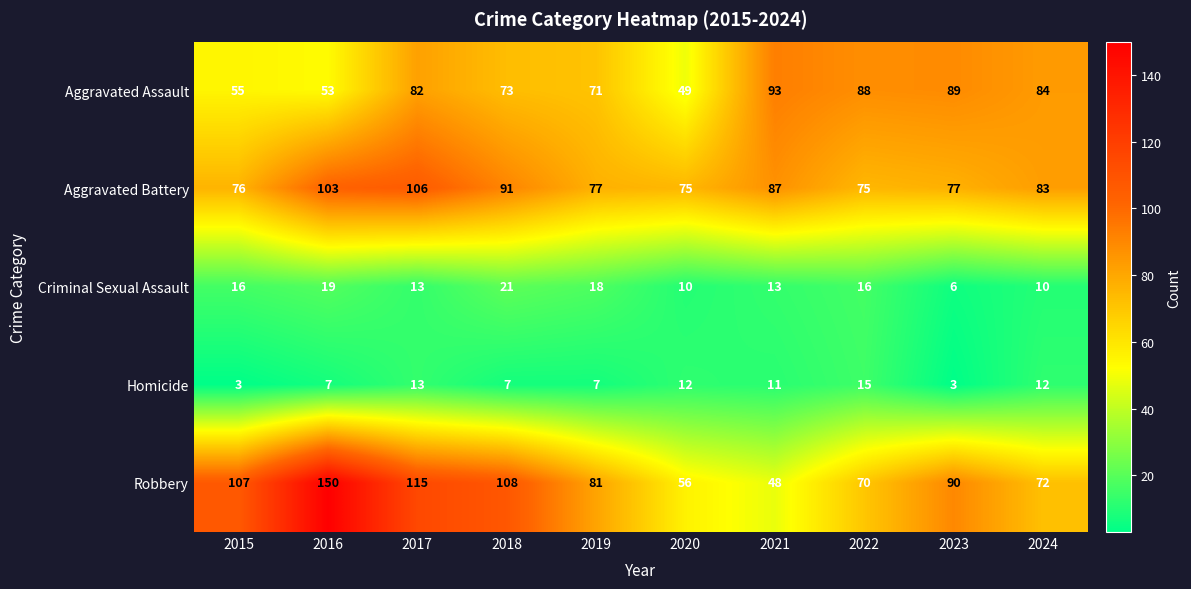

What is the greatest value displayed?

150